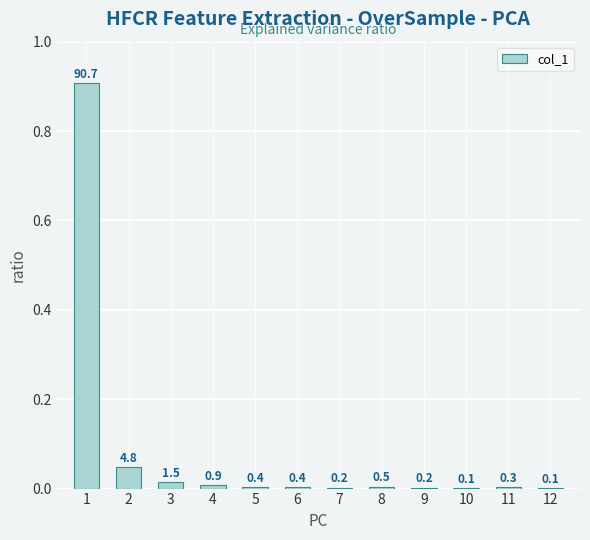

Which category has the highest value across all series?

1